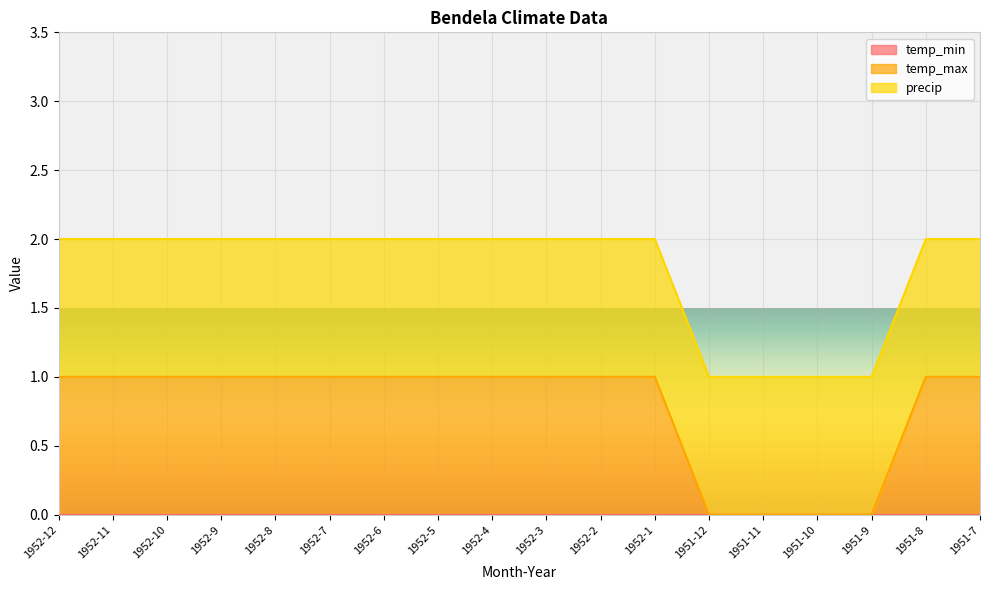

What is the difference between the highest and lowest values at 1952-12?

1